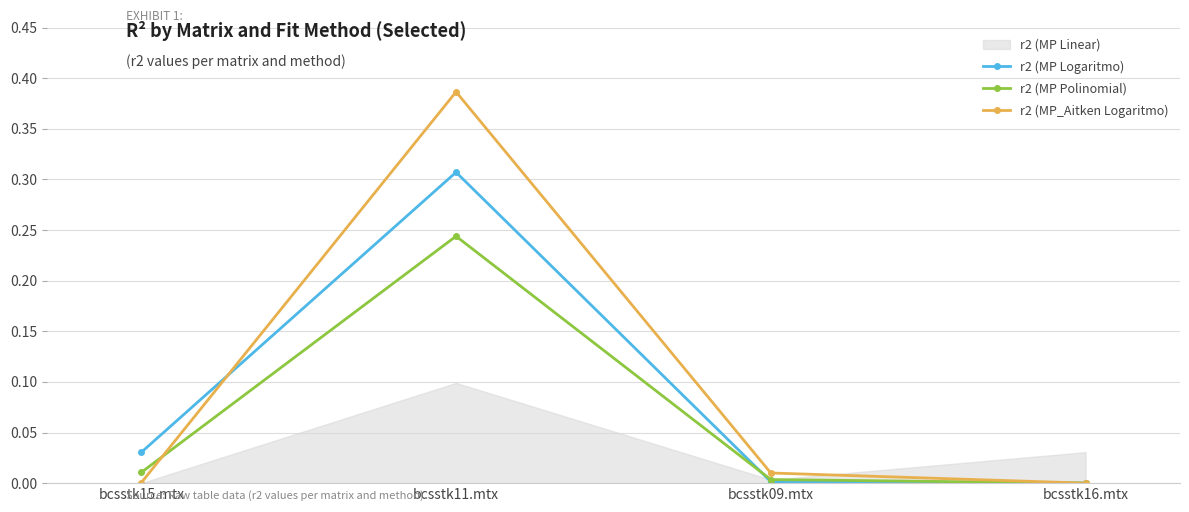

Is this an area chart (filled region under the line)?

No